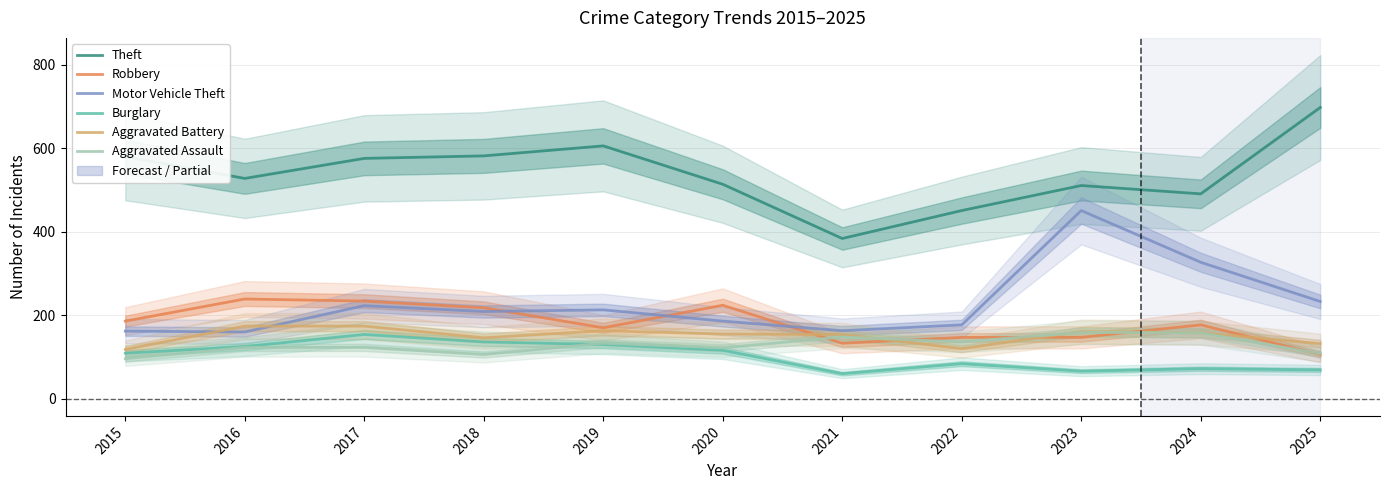

What is the difference between the highest and lowest values at 2018?

476